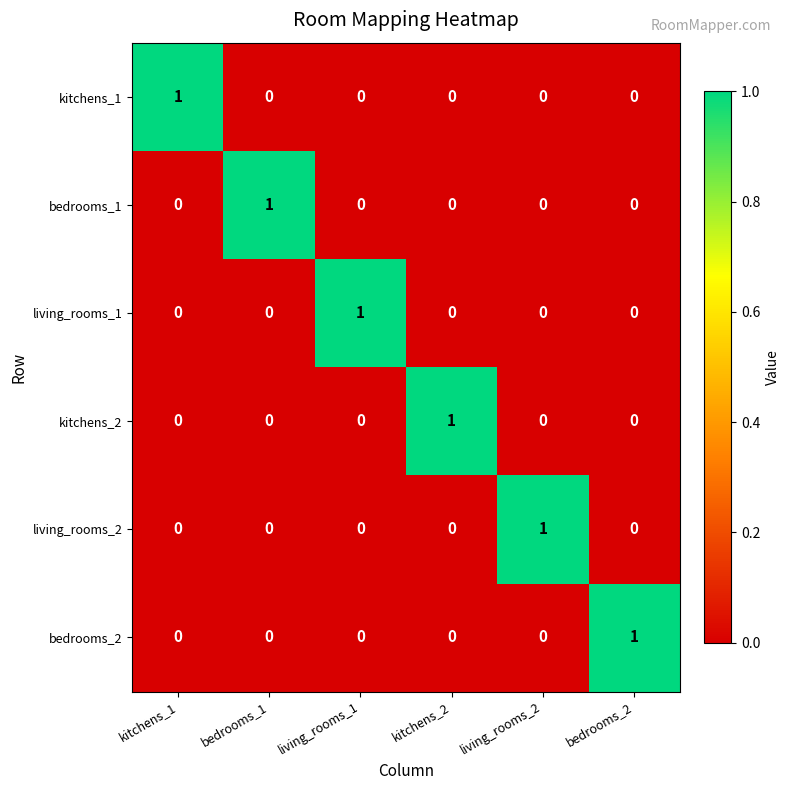

Count the kitchens_1 values in the range 0 to 1.

6